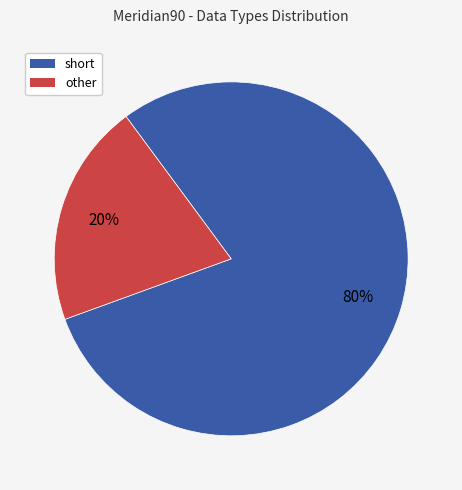

Which has a higher value, other or short?

short